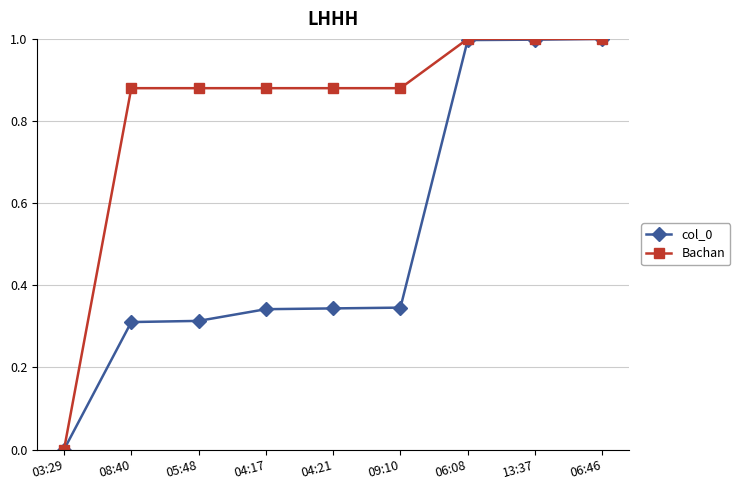

At which label does col_0 reach its minimum?

03:29